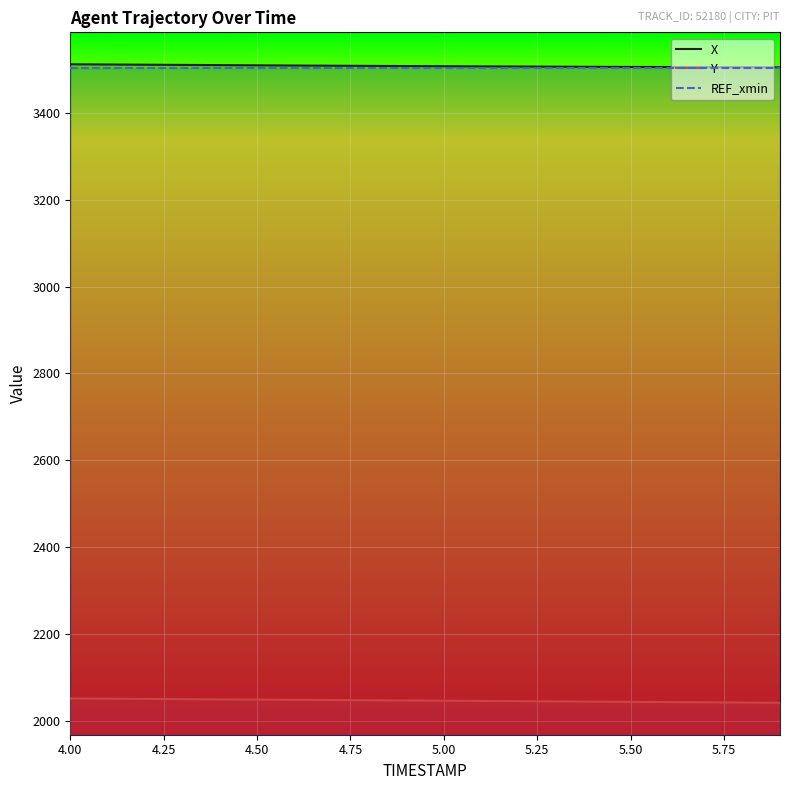

What is the difference between the highest and lowest values at 4.50?

1459.5